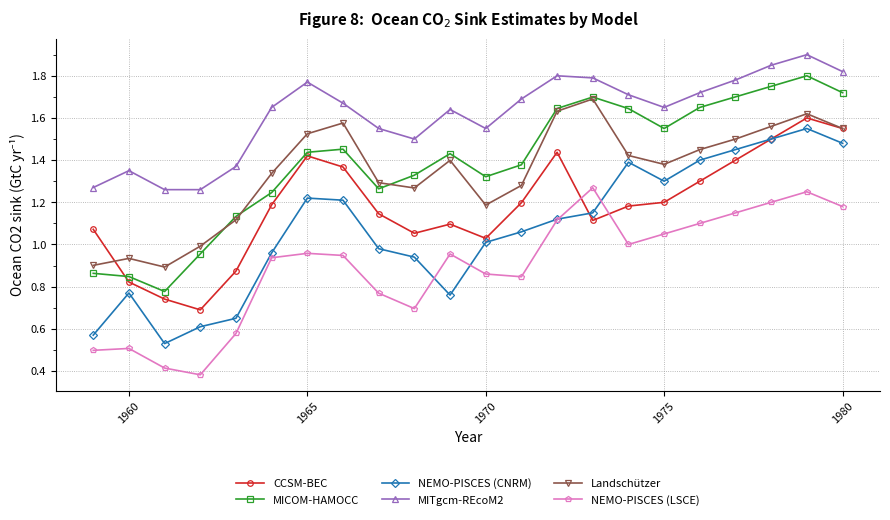

Does the chart display data point markers on the line(s)?

Yes